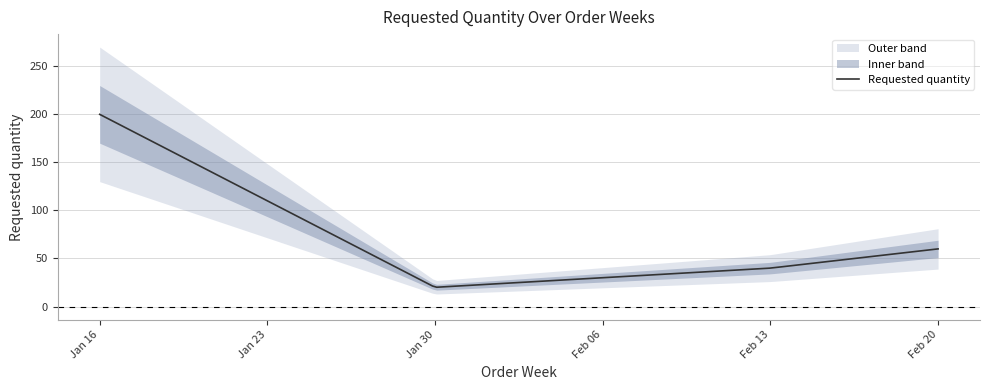

What is the maximum value for Requested quantity?

200.0